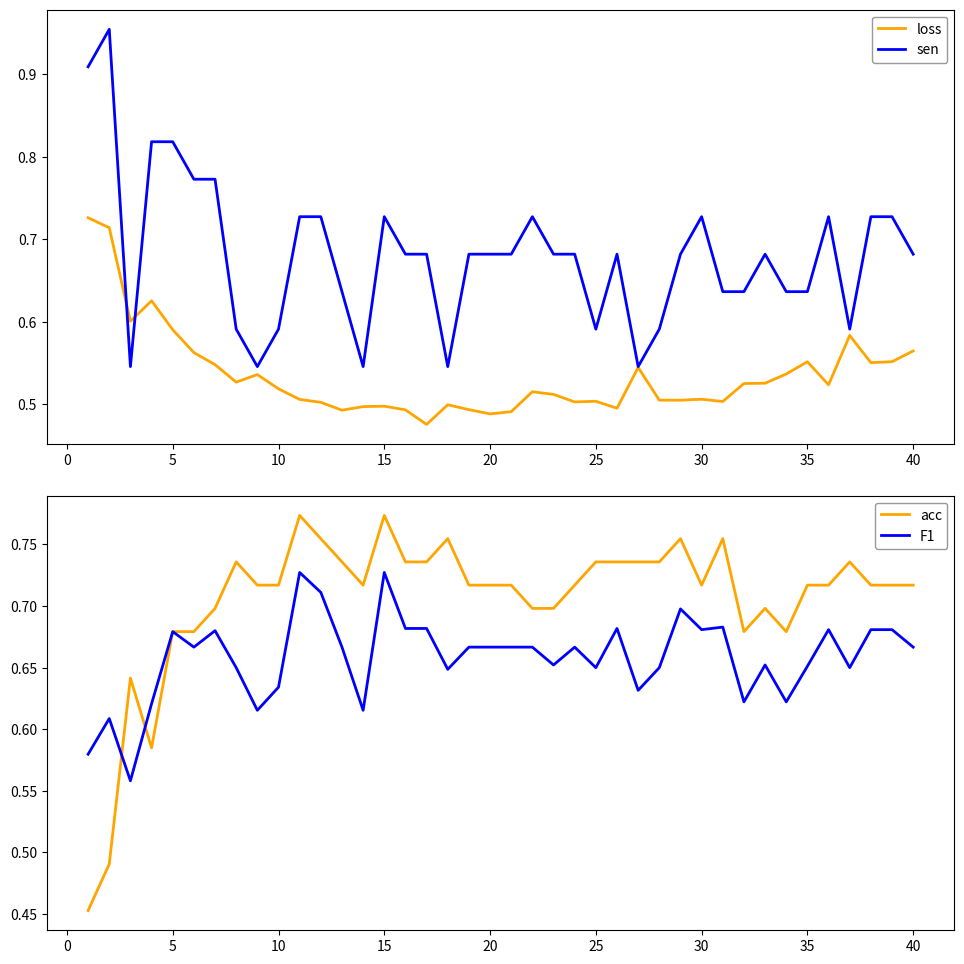

Which series ends up on top after the final intersection of F1 and acc?

F1